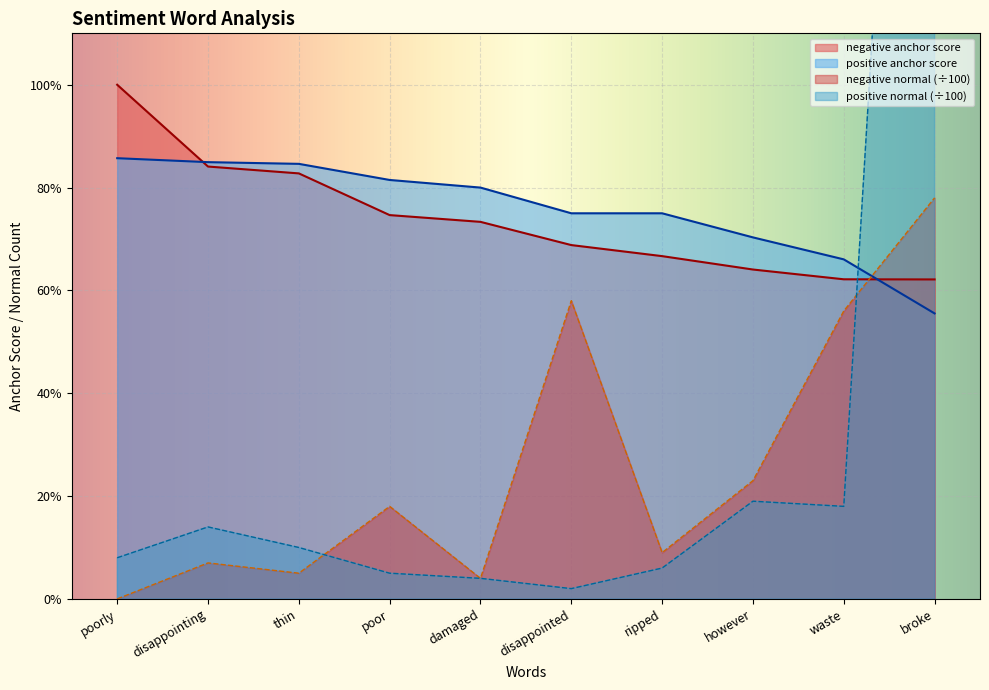

Count the positive anchor score values in the range 0 to 1.

10